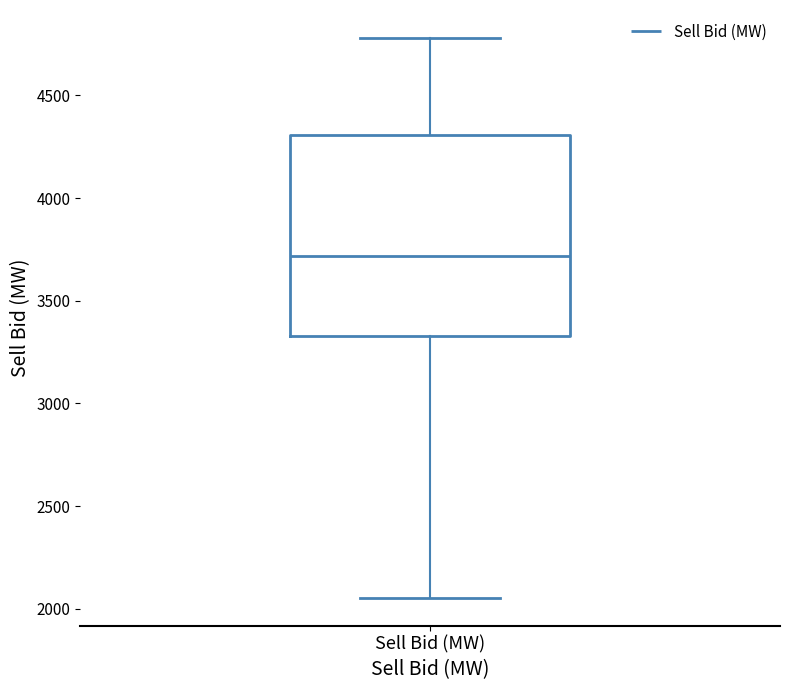

Transcribe this box plot: give where the median line is, the range the box spans, and where the two whiskers end, as read against the y-axis. The values are not printed on the chart, so give them approximately, as read against the axis.

median 3700, box 3350 to 4300, whiskers 2050 to 4800